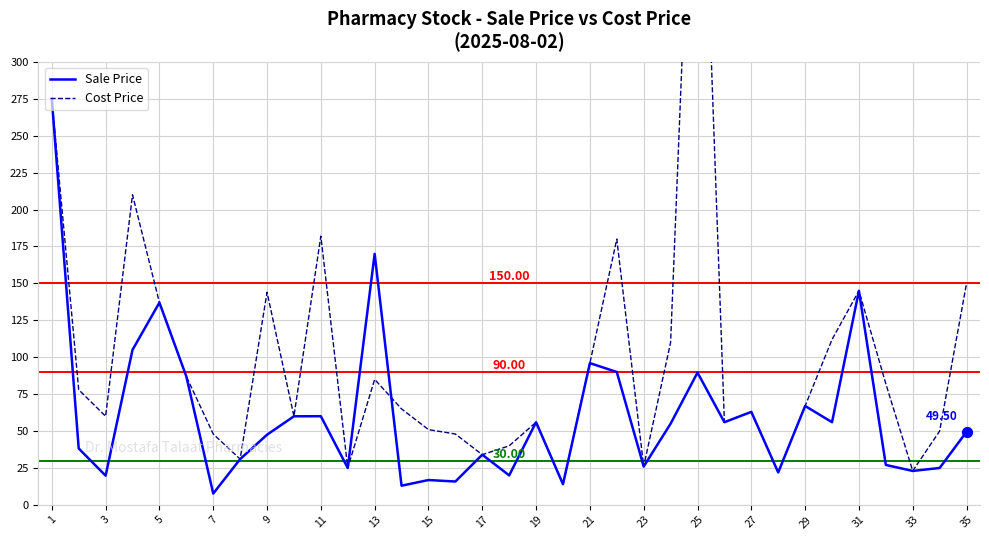

Which series reaches the minimum Y coordinate?

Sale Price